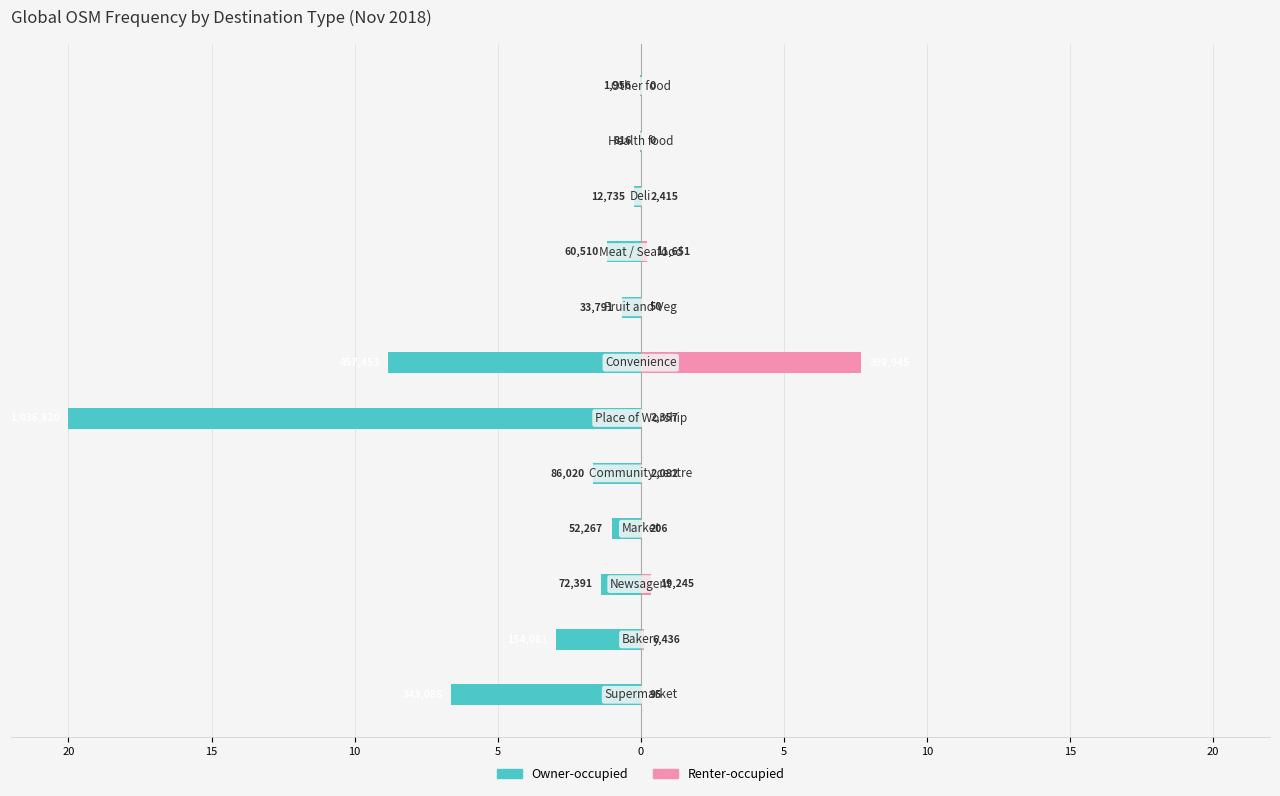

Which series changed the most between 15 and 20?

Owner-occupied